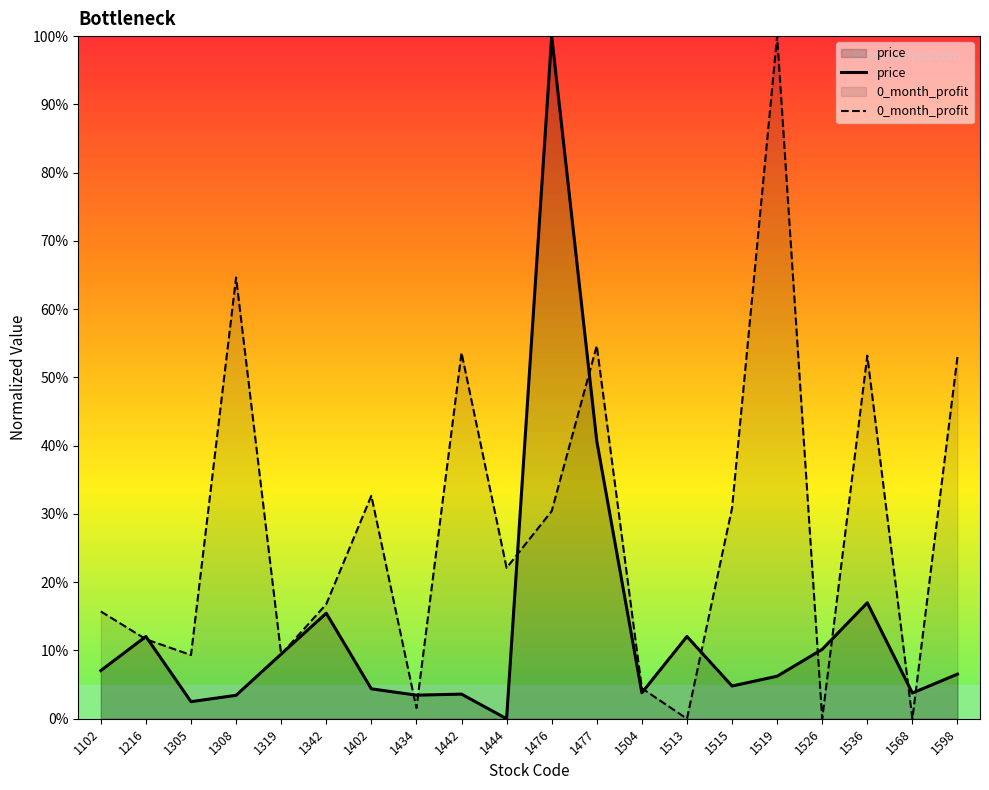

At which category does the chart reach its peak across all series?

1476